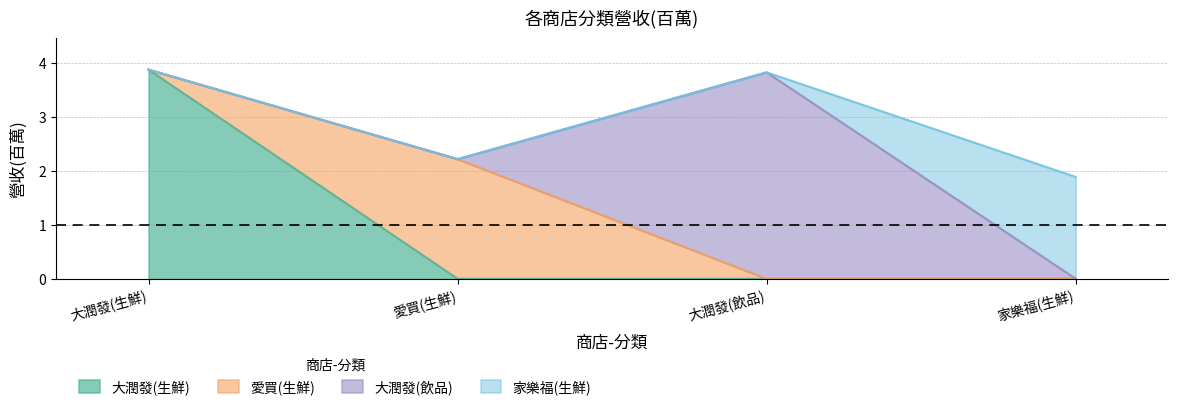

What is the greatest value displayed?

3.9